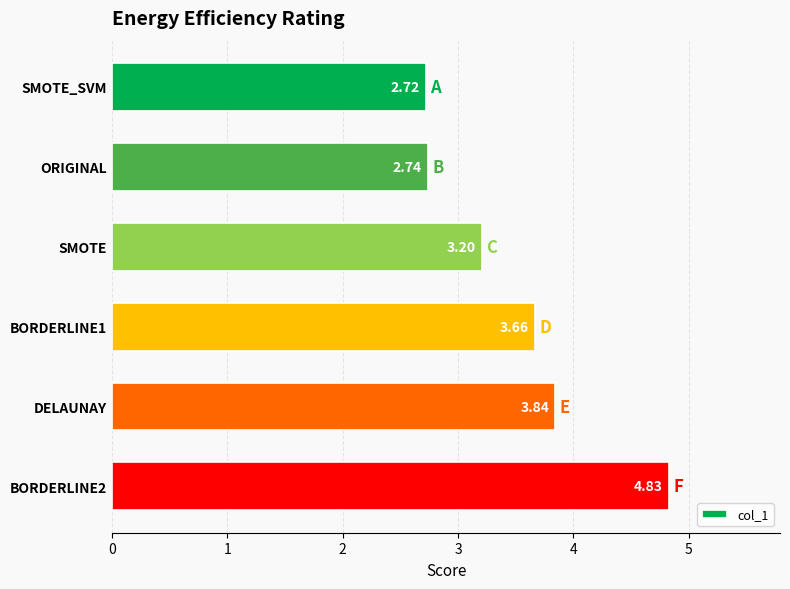

List the labels in order of value, largest first.

BORDERLINE2, DELAUNAY, BORDERLINE1, SMOTE, ORIGINAL, SMOTE_SVM